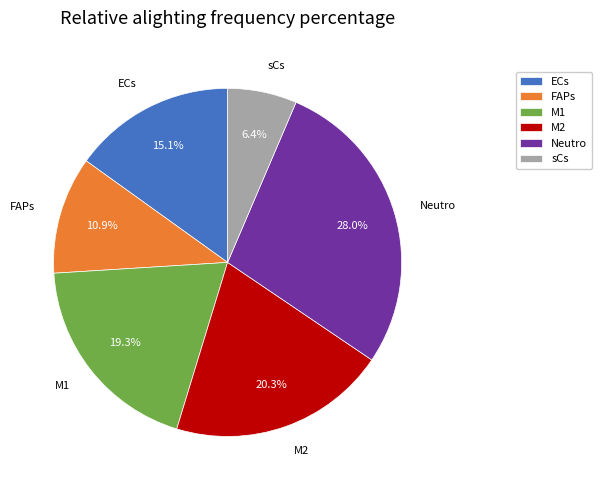

To the nearest percent, what portion does FAPs represent?

11%